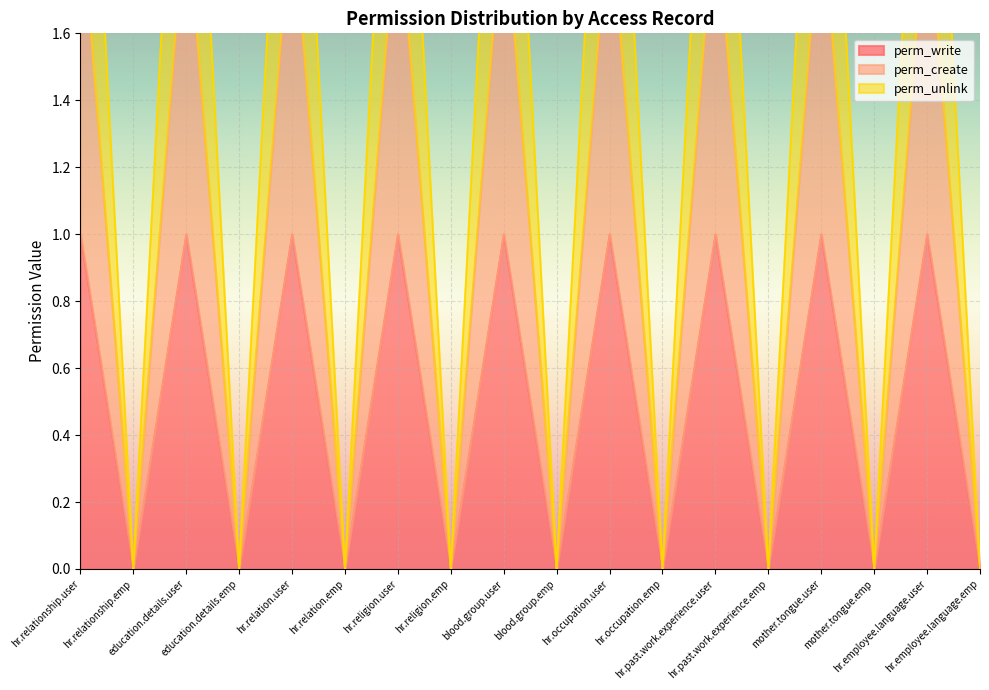

At hr.employee.language.emp, list the series in order from largest to smallest.

perm_write, perm_create, perm_unlink